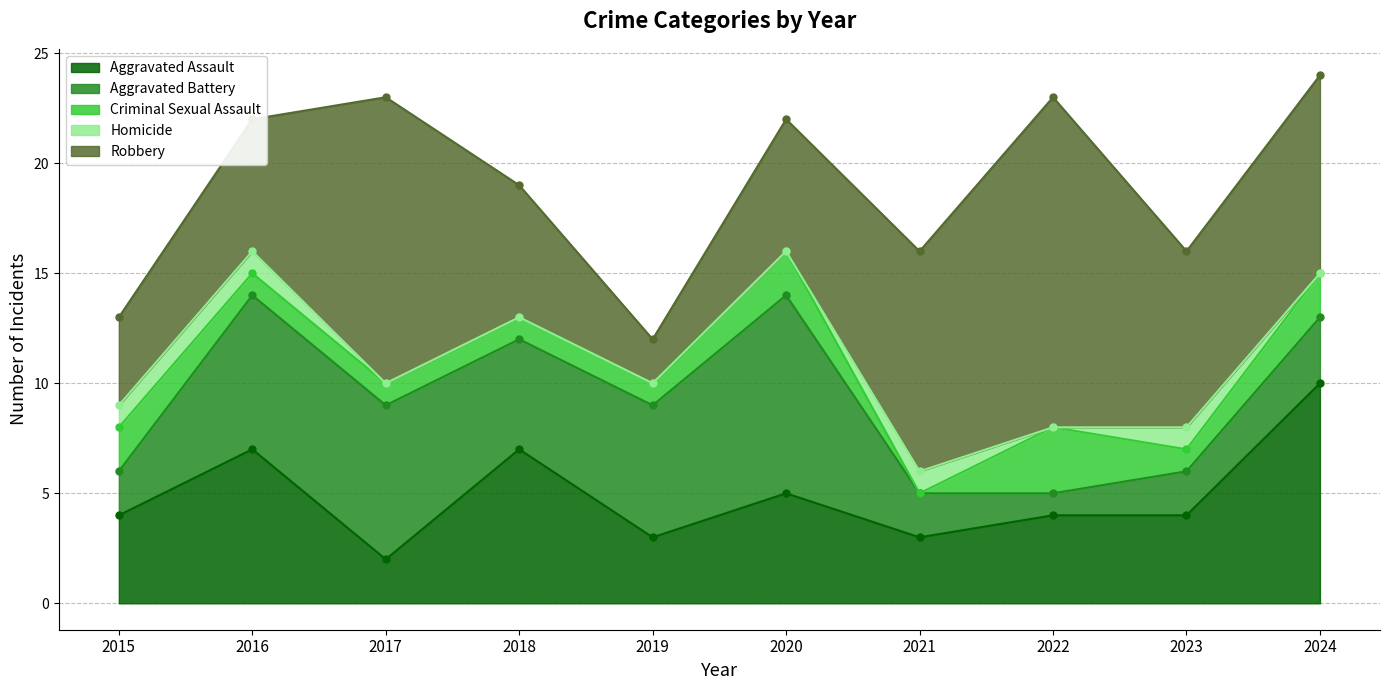

List the labels in order of Robbery value, largest first.

2022, 2017, 2021, 2024, 2023, 2016, 2018, 2020, 2015, 2019